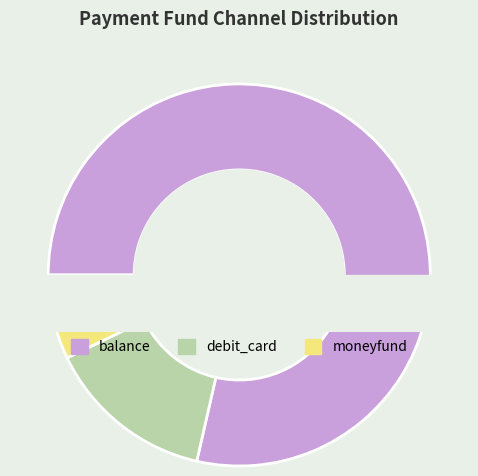

How many slices are in this pie chart?

3